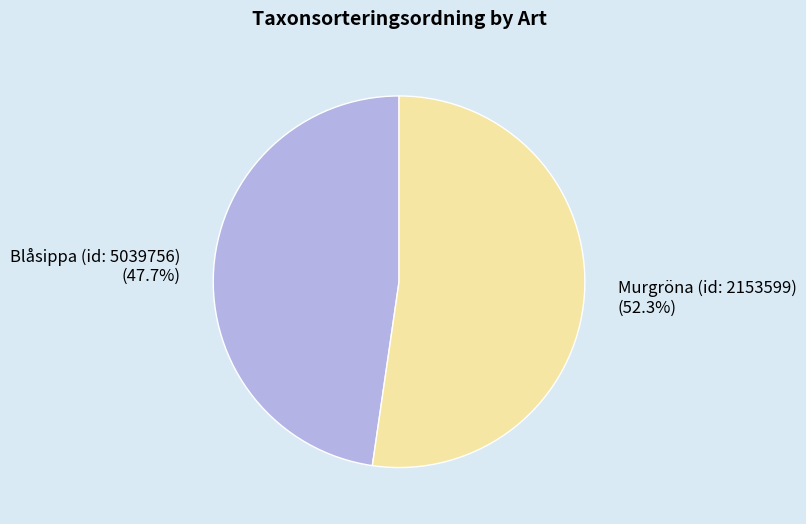

Do Murgröna (id: 2153599) and Blåsippa (id: 5039756) together represent more than half of the pie?

Yes